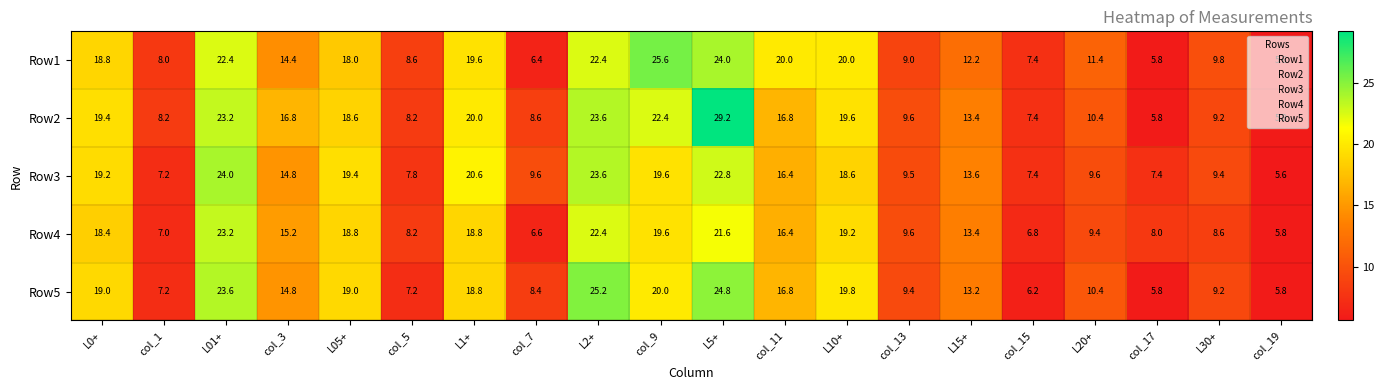

What is the sum of all Row2 values?

296.2